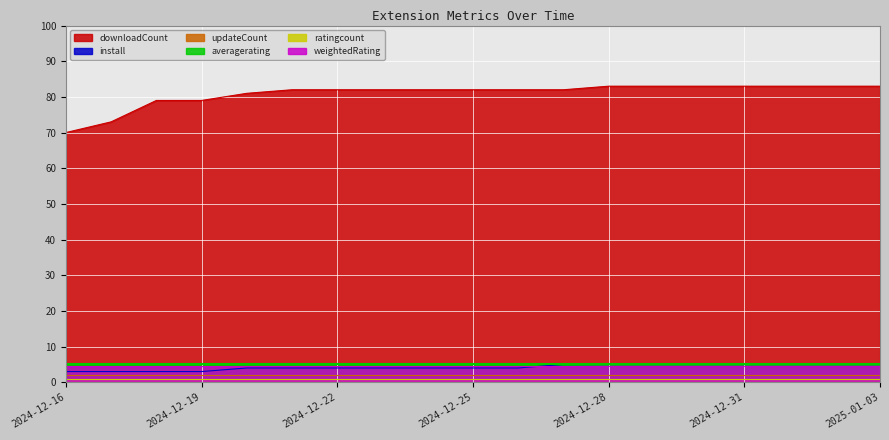

Which series has the widest spread of values?

downloadCount